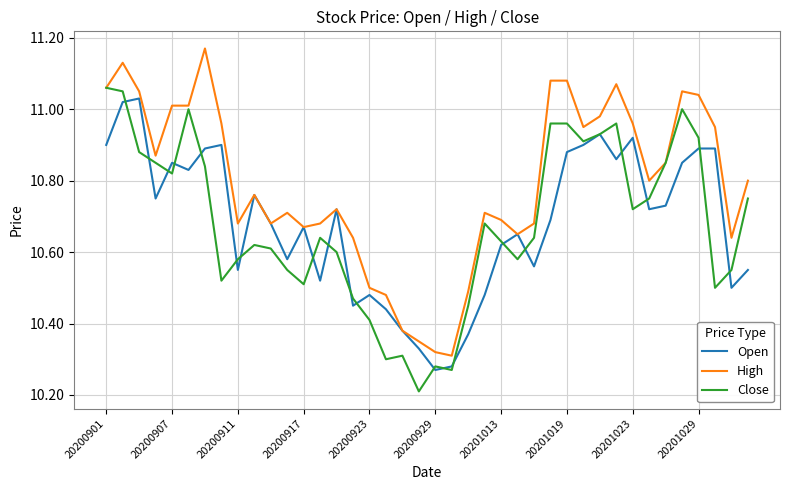

Which series has the largest total across all categories?

High